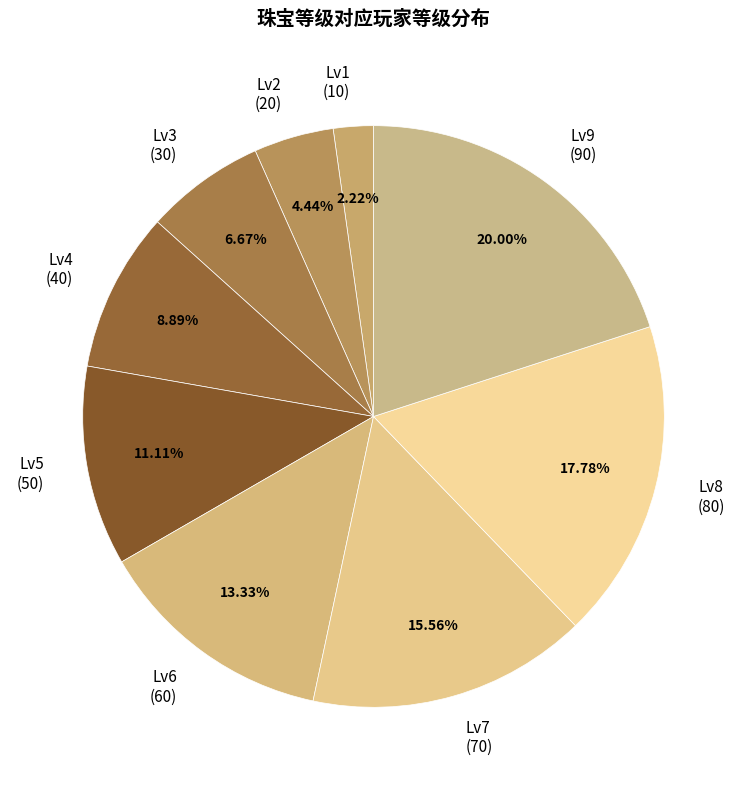

What is the largest slice in the pie chart?

9